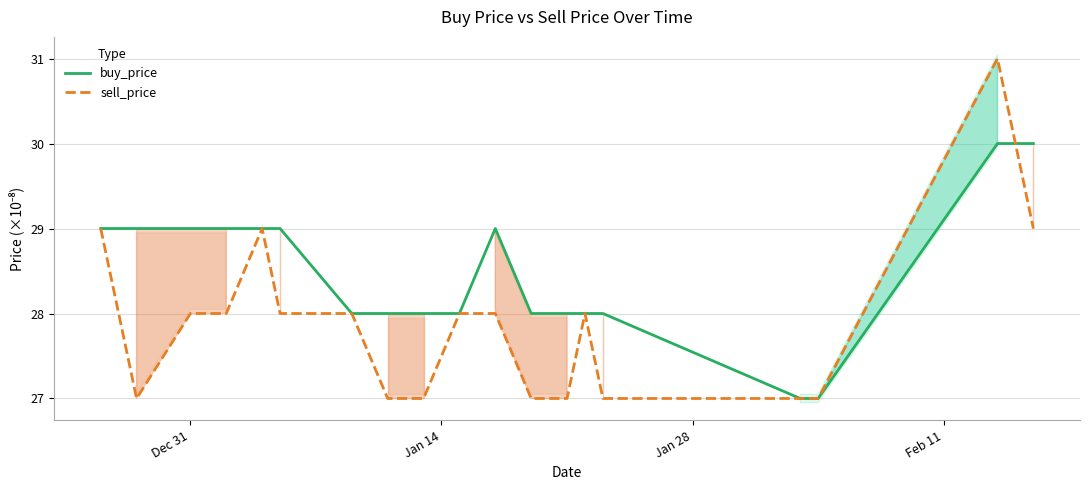

What is the lowest value of the sell_price series?

27.0